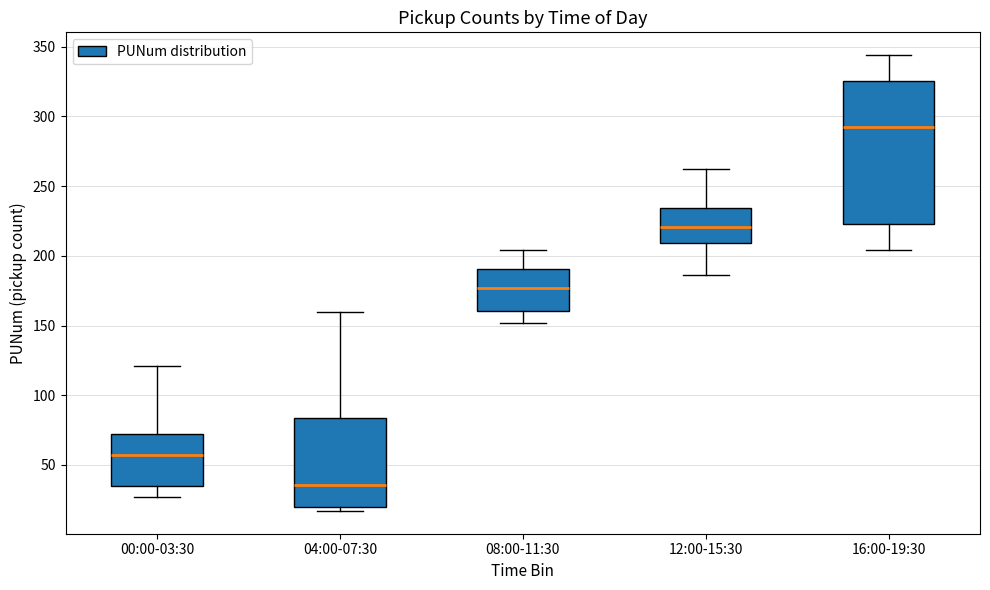

Which box is the tallest, from its lower edge to its upper edge?

16:00-19:30